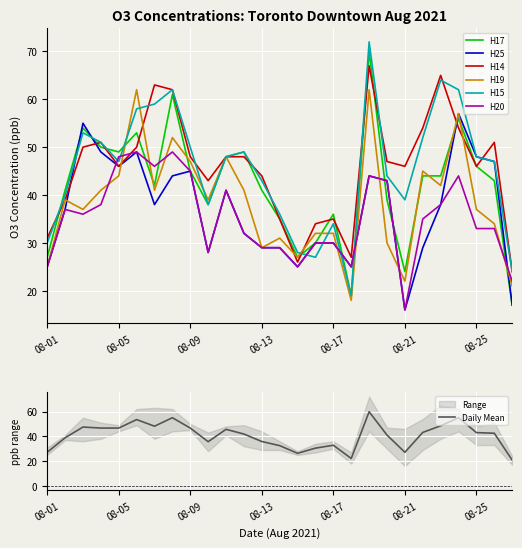

What is the difference between the maximum and minimum values in the H25 series?

41